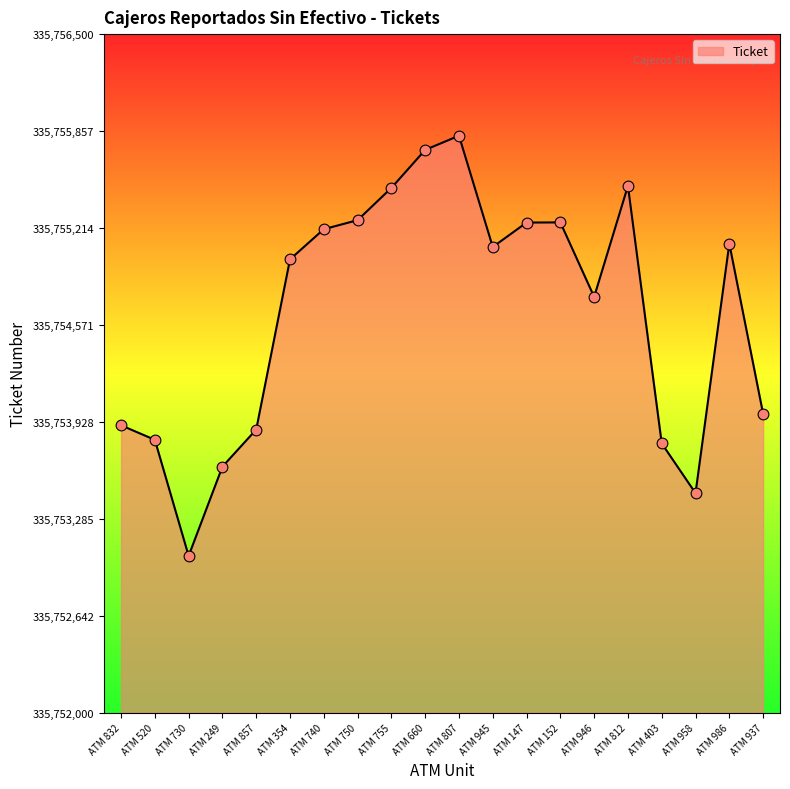

Which has a higher value, ATM 807 or ATM 660?

ATM 807